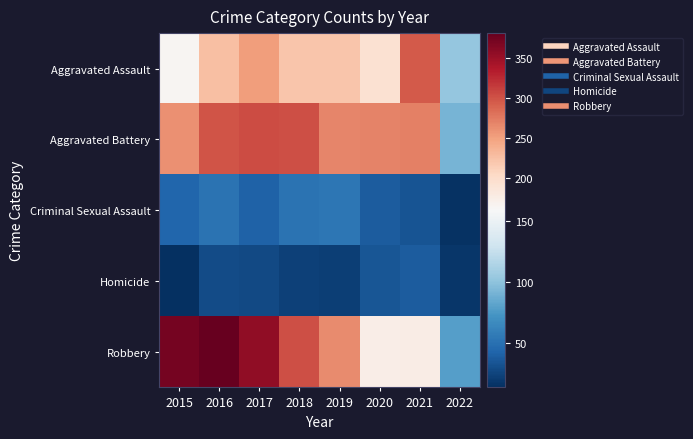

Which has a higher value, 2017 or 2016?

2017